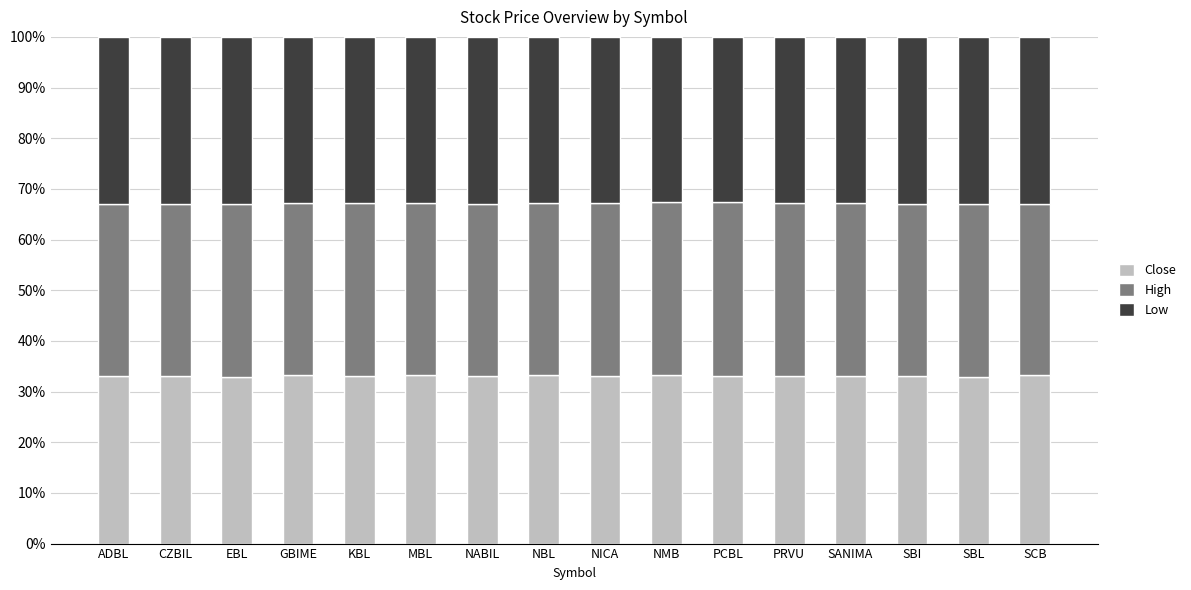

What is the lowest value of the Close series?

32.9